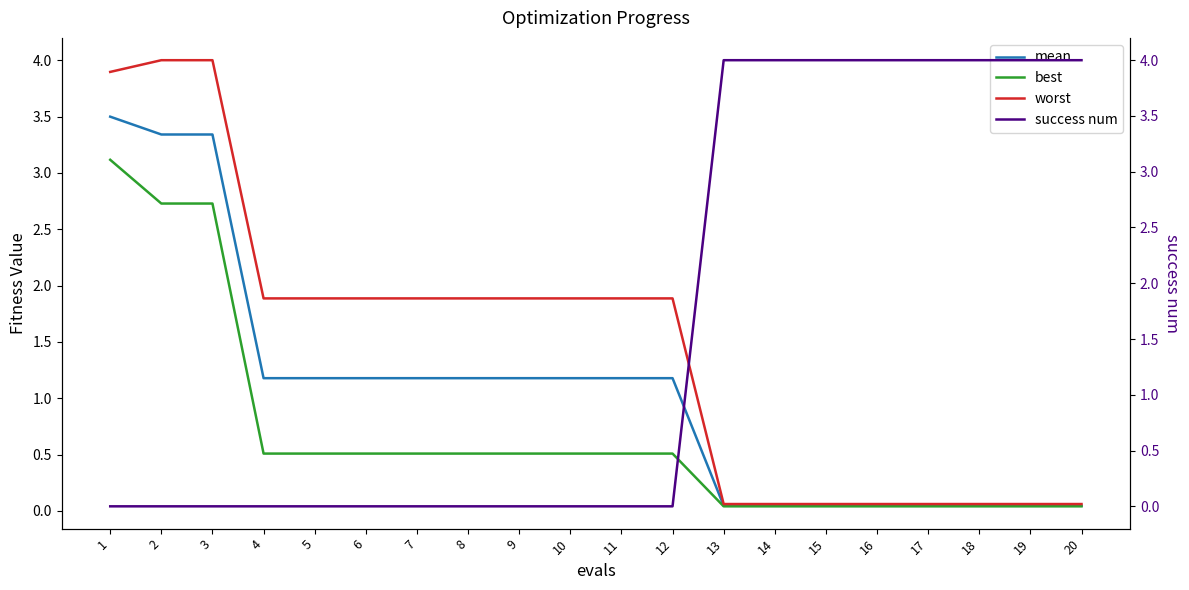

Which has a higher value, 20 or 10?

10